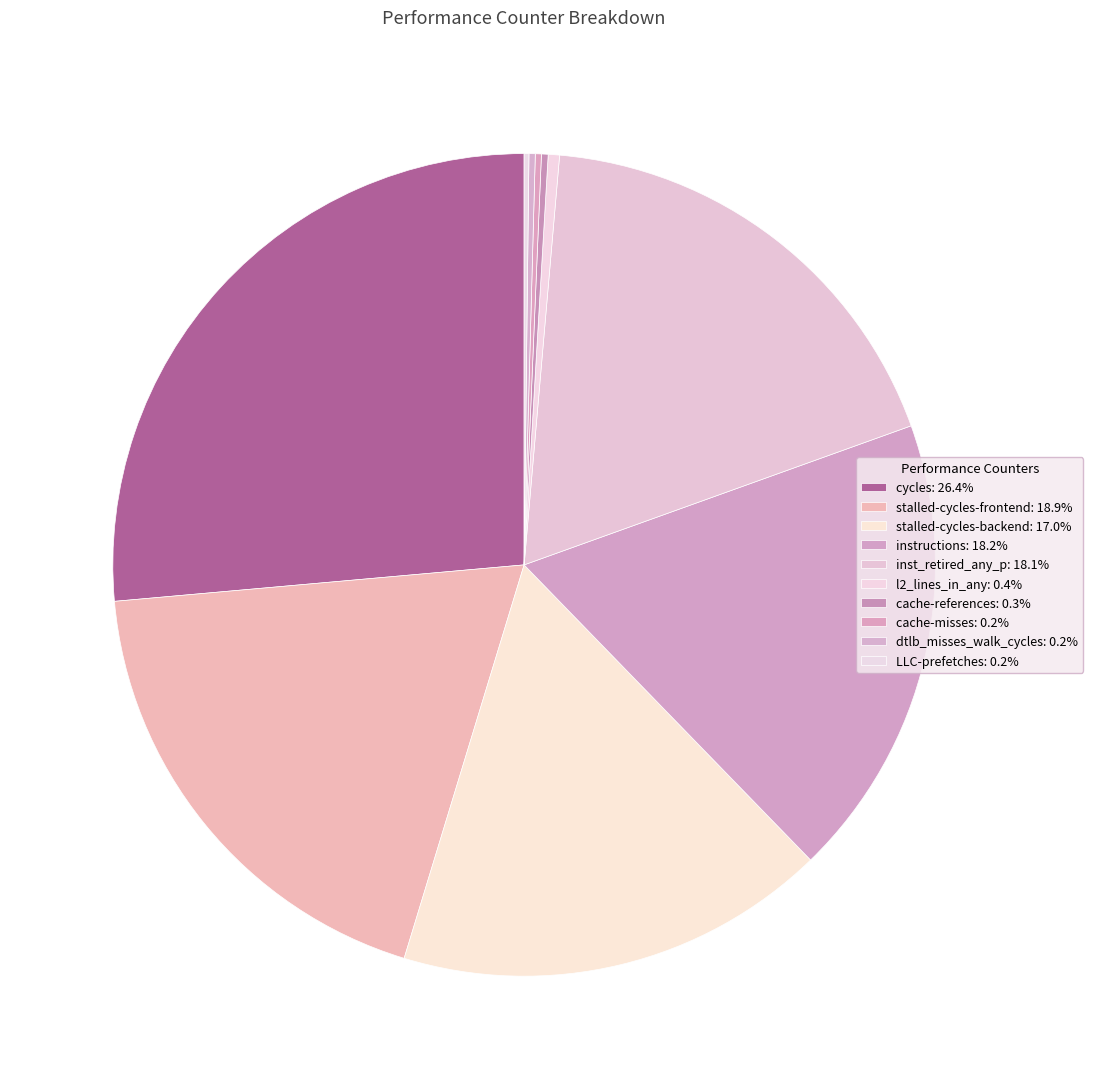

What percentage do inst_retired_any_p and cache-misses together represent?

18.4%